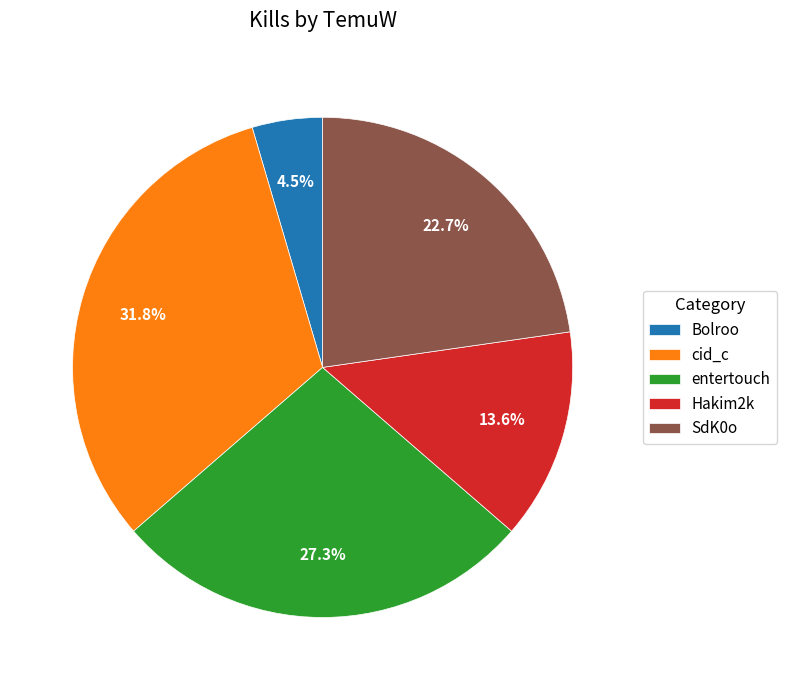

Count the number of slices in the pie.

5